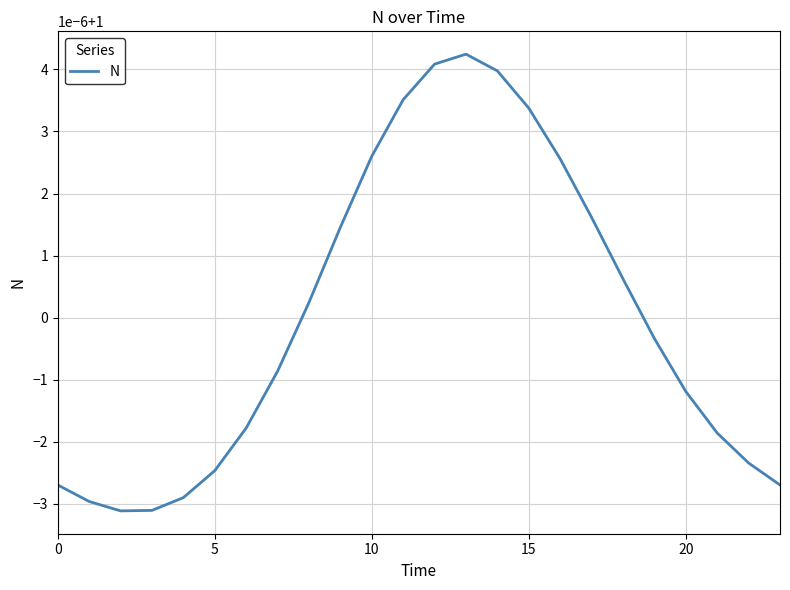

What is the label of the 6th point from the right?

18